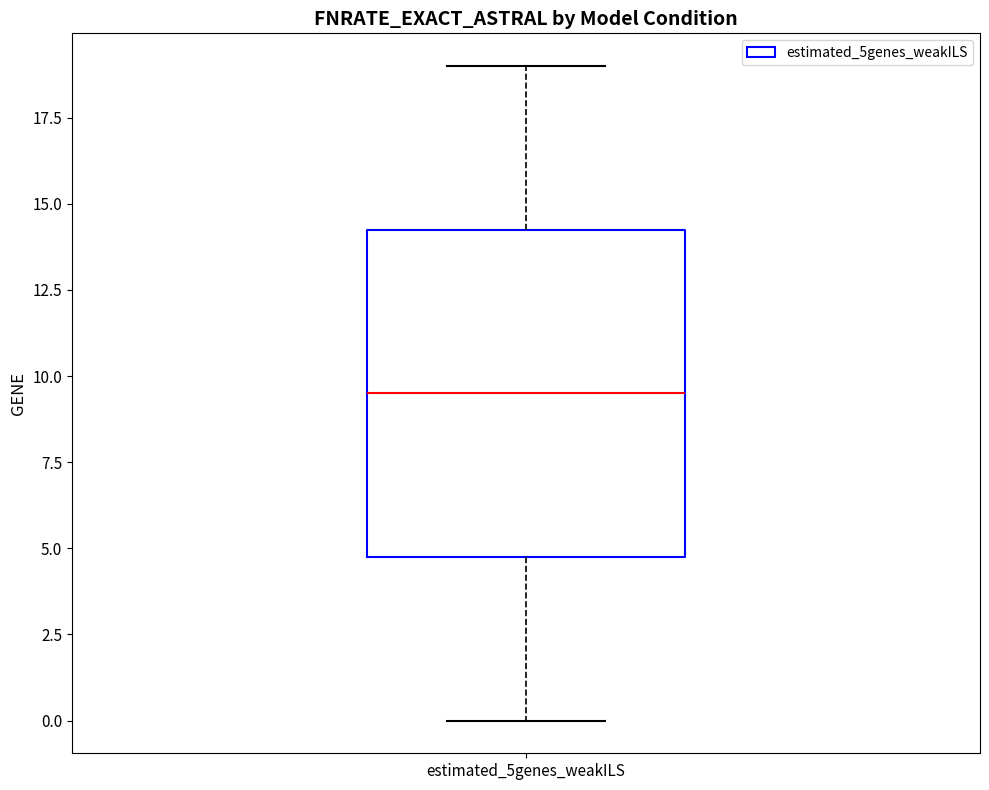

Read this box plot against the y-axis: the position of the median line, the range covered by the box, and the ends of both whiskers. The values are not printed on the chart, so give them approximately, as read against the axis.

median 9.5, box 5.0 to 14.5, whiskers 0.0 to 19.0